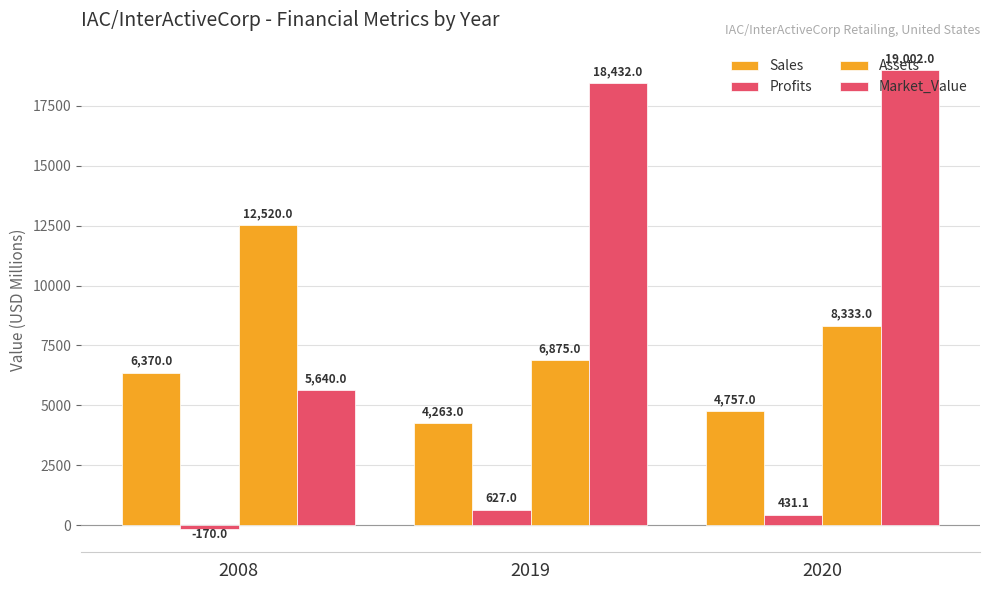

At how many categories does at least one series exceed 7976?

3